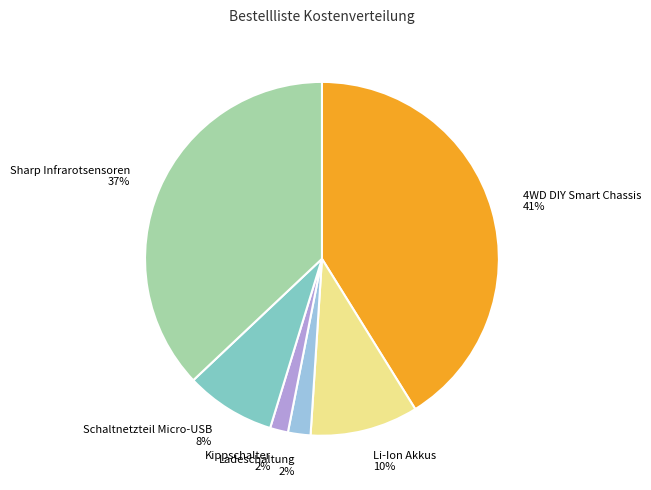

To the nearest percent, what is the average slice percentage?

17%